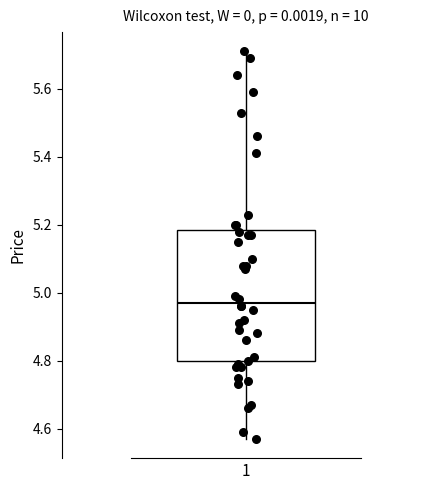

Where is the lower edge of the box at x = 1 on the y-axis? The values are not printed on the chart, so give them approximately, as read against the axis.

4.80